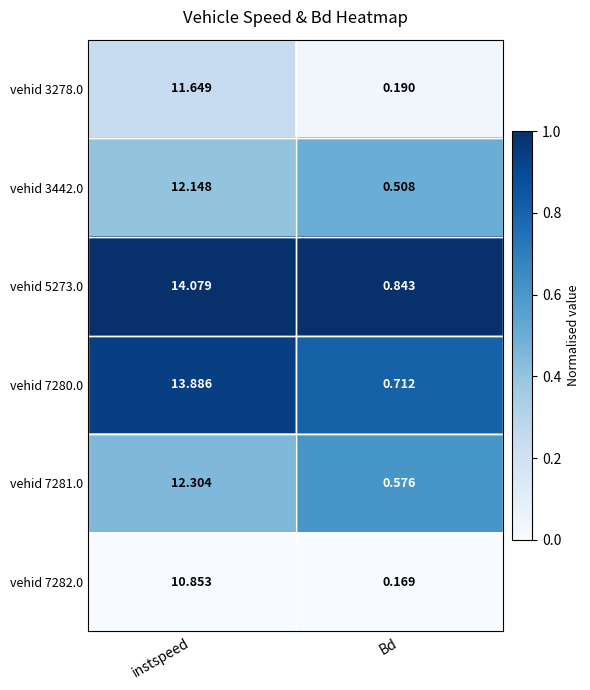

Where is vehid 3278.0 nearest to the value 5?

Bd